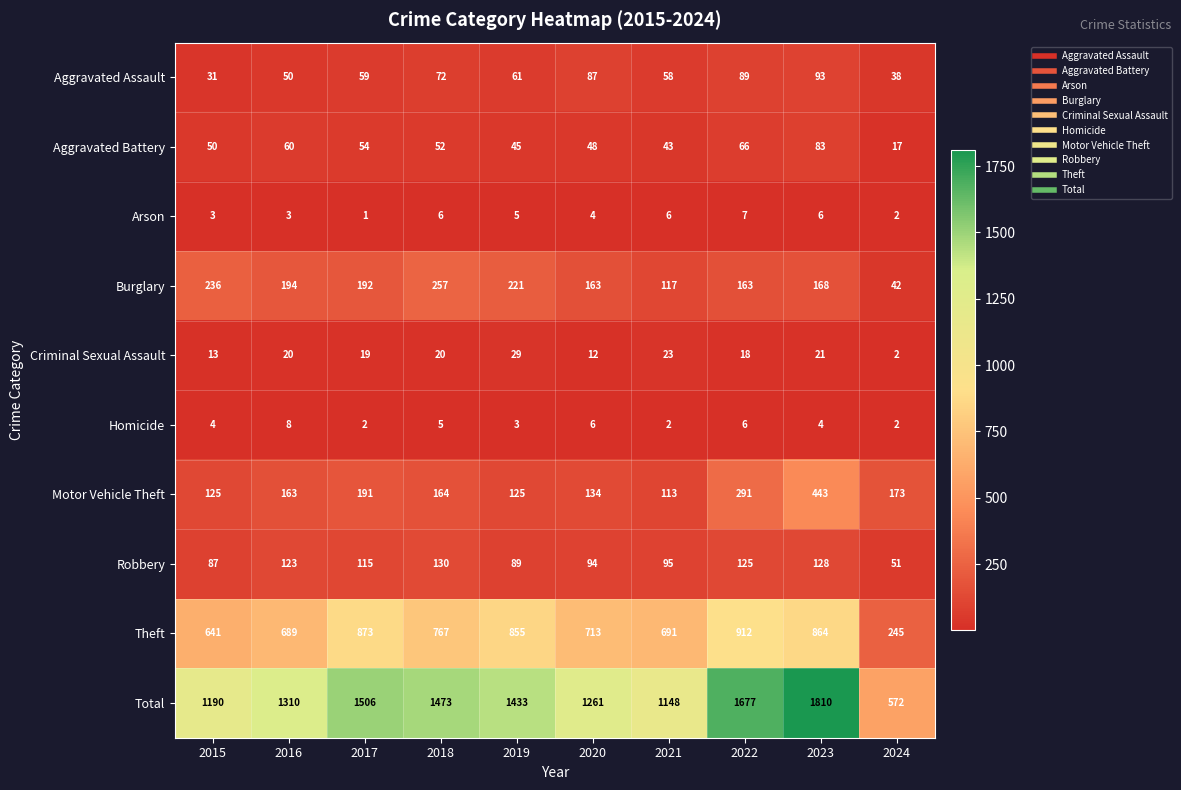

True or false: Aggravated Assault has a value of 72 at 2018.

True